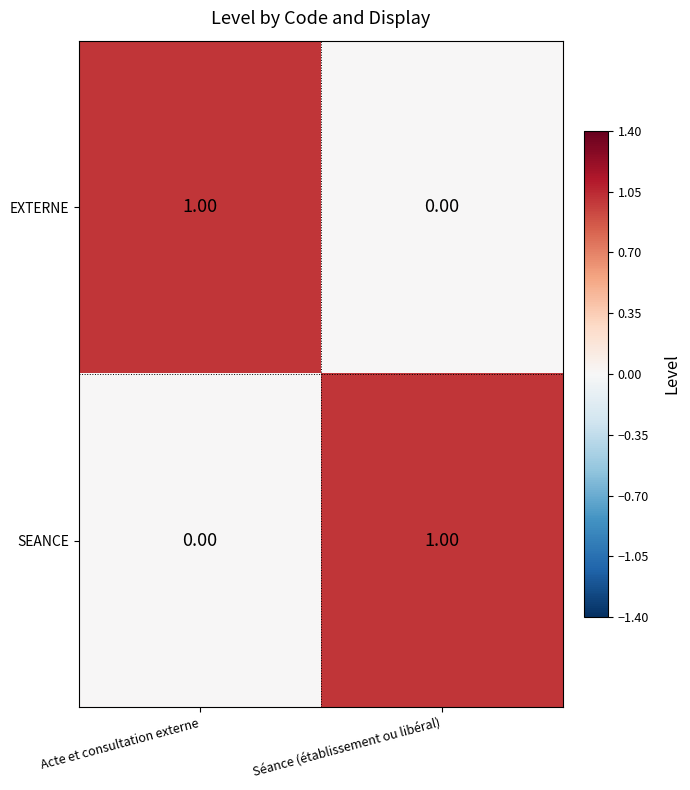

At which label is SEANCE closest to 0?

Acte et consultation externe